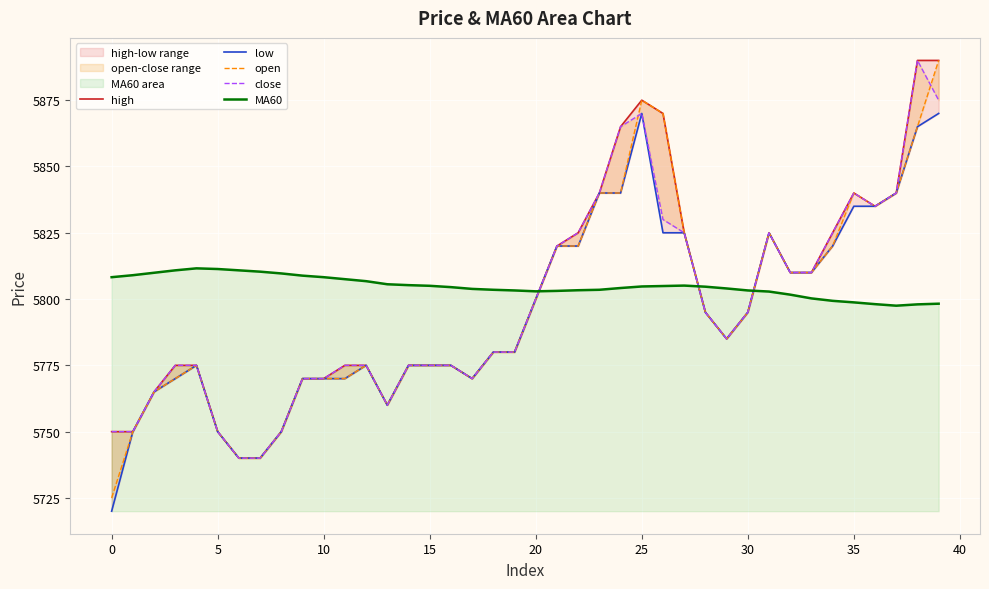

Is the value of high at 26 greater than the value of open at 27?

Yes